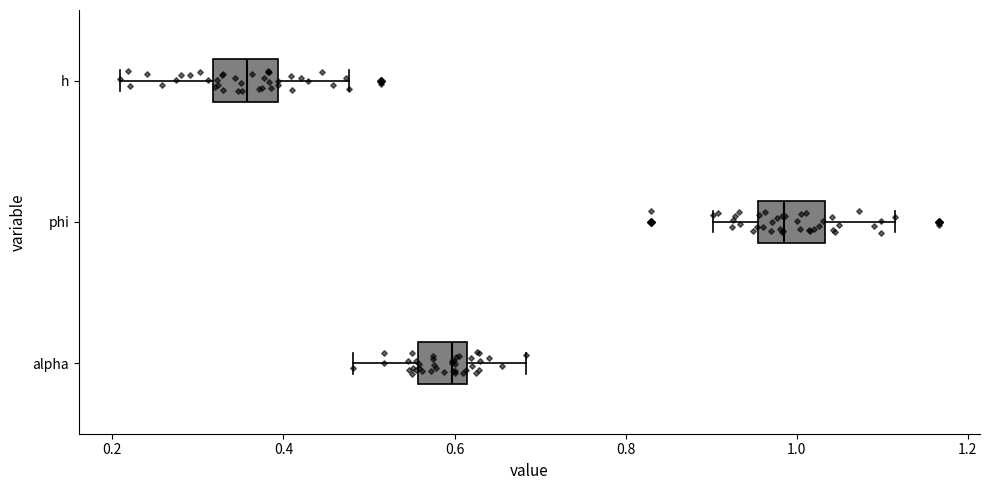

Where does the right whisker of the box for phi end on the x-axis? The values are not printed on the chart, so give them approximately, as read against the axis.

1.12